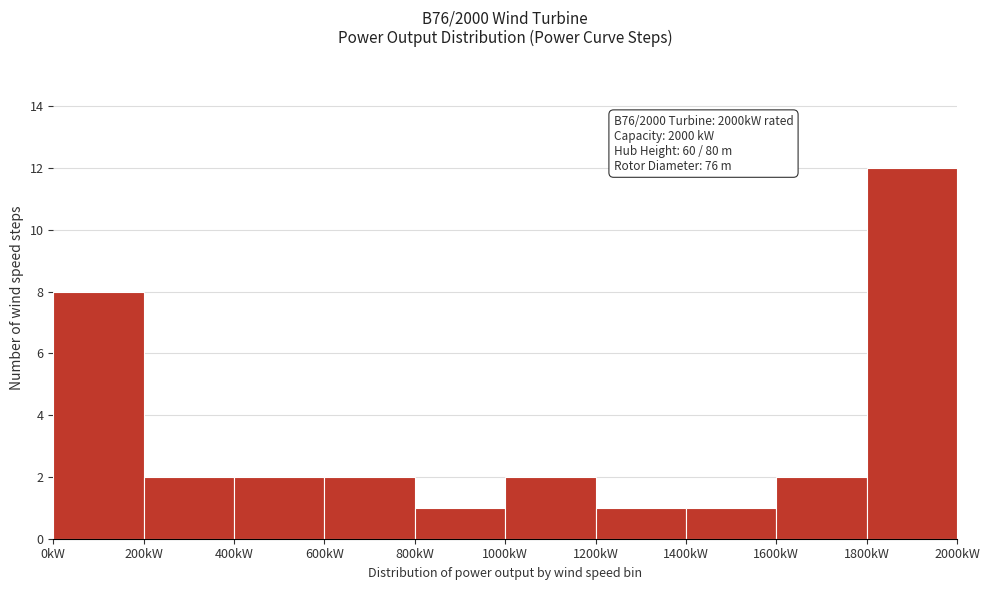

Which range on the x-axis has the tallest bar?

1800 to 2000